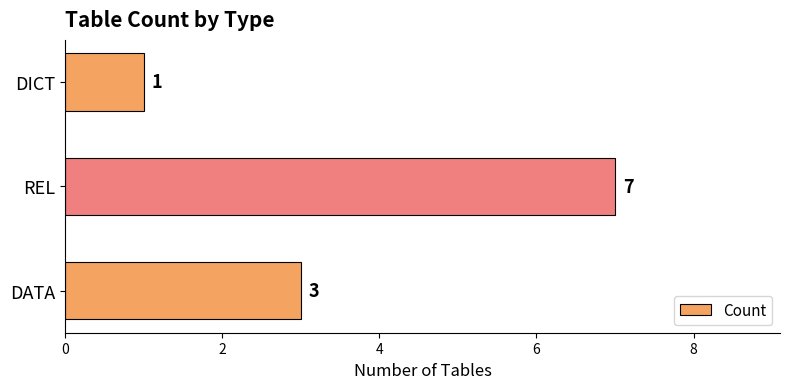

How many values are between 1 and 7?

3